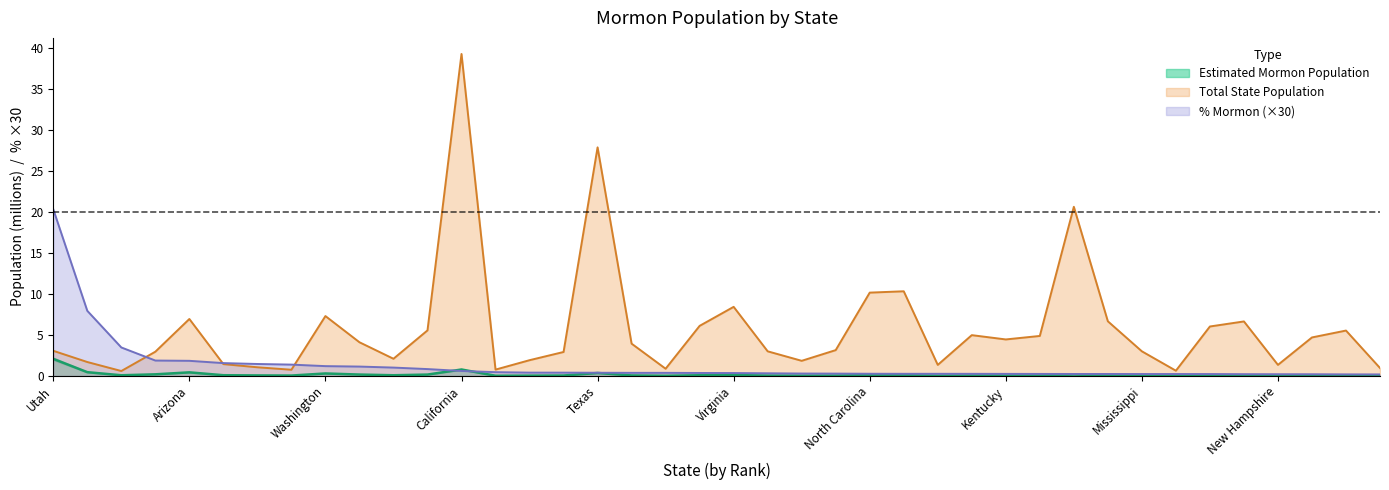

Reading left to right, list all the values displayed in this chart.

Estimated Mormon Population: Utah=2.1	Idaho=0.4	Wyoming=0.1	Nevada=0.2	Arizona=0.4	Hawaii=0.1	Montana=0.1	Alaska=0.0	Washington=0.3	Oregon=0.2	New Mexico=0.1	Colorado=0.2	California=0.8	North Dakota=0.0	Nebraska=0.0	Kansas=0.0	Texas=0.3	Oklahoma=0.0	South Dakota=0.0	Missouri=0.1	Virginia=0.1	Arkansas=0.0	West Virginia=0.0	Iowa=0.0	North Carolina=0.1	Georgia=0.1	Maine=0.0	South Carolina=0.0	Kentucky=0.0	Alabama=0.0	Florida=0.2	Tennessee=0.1	Mississippi=0.0	Vermont=0.0	Maryland=0.0	Indiana=0.0	New Hampshire=0.0	Louisiana=0.0	Minnesota=0.0	Delaware=0.0
Total State Population: Utah=3.1	Idaho=1.7	Wyoming=0.6	Nevada=2.9	Arizona=6.9	Hawaii=1.4	Montana=1.0	Alaska=0.7	Washington=7.3	Oregon=4.1	New Mexico=2.1	Colorado=5.5	California=39.3	North Dakota=0.8	Nebraska=1.9	Kansas=2.9	Texas=27.9	Oklahoma=3.9	South Dakota=0.9	Missouri=6.1	Virginia=8.4	Arkansas=3.0	West Virginia=1.8	Iowa=3.1	North Carolina=10.1	Georgia=10.3	Maine=1.3	South Carolina=5.0	Kentucky=4.4	Alabama=4.9	Florida=20.6	Tennessee=6.7	Mississippi=3.0	Vermont=0.6	Maryland=6.0	Indiana=6.6	New Hampshire=1.3	Louisiana=4.7	Minnesota=5.5	Delaware=1.0